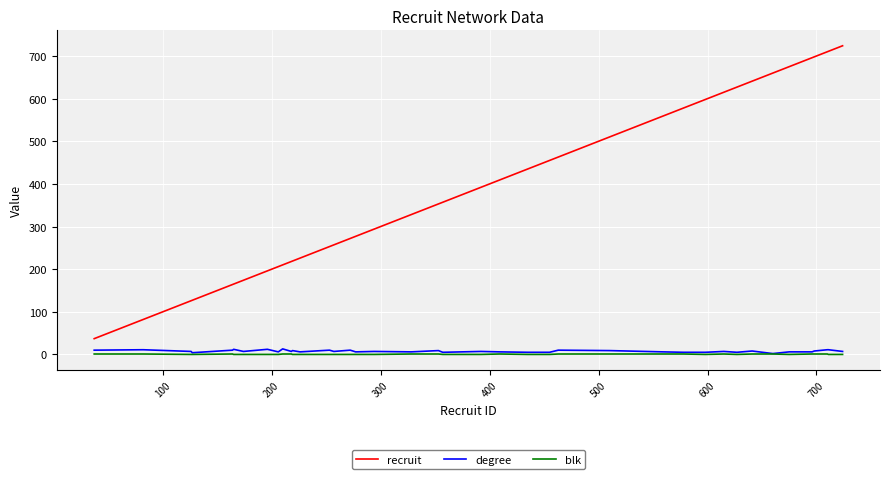

Which series has the largest total across all categories?

recruit